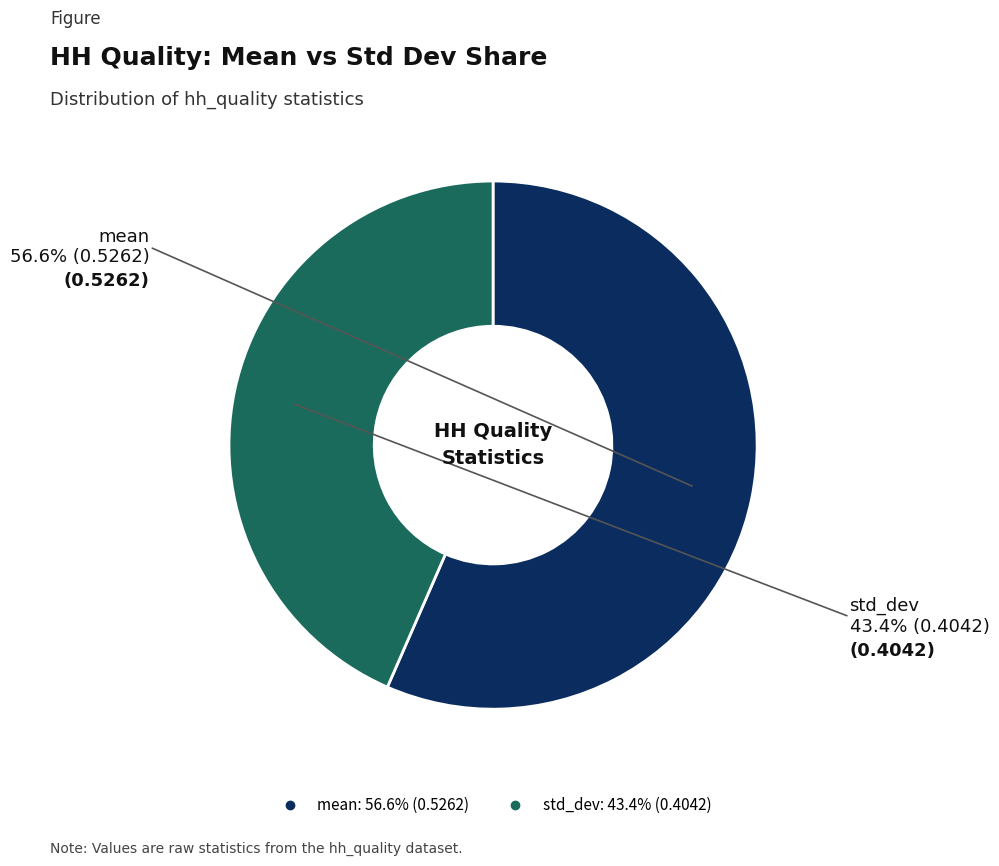

How many slices are in this pie chart?

2